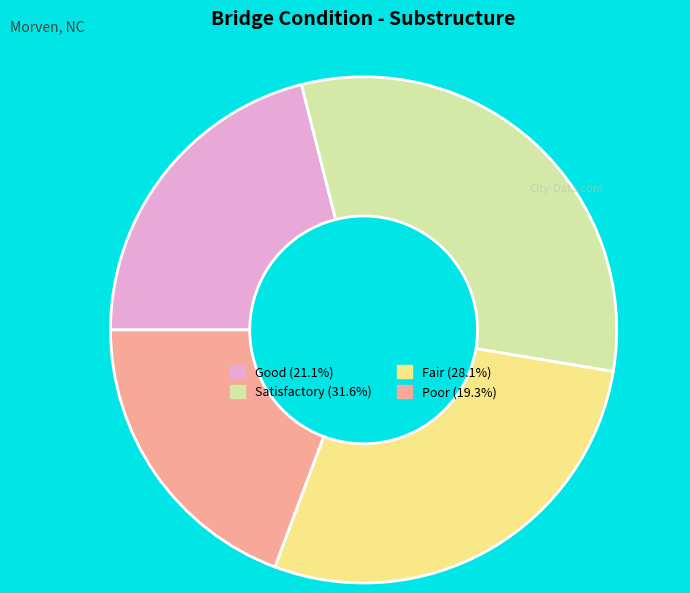

Is there any slice that represents more than half of the pie?

No